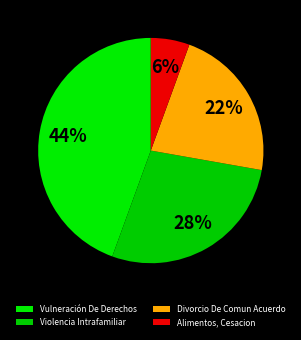

Does Vulneración De Derechos represent more than half of the total?

No